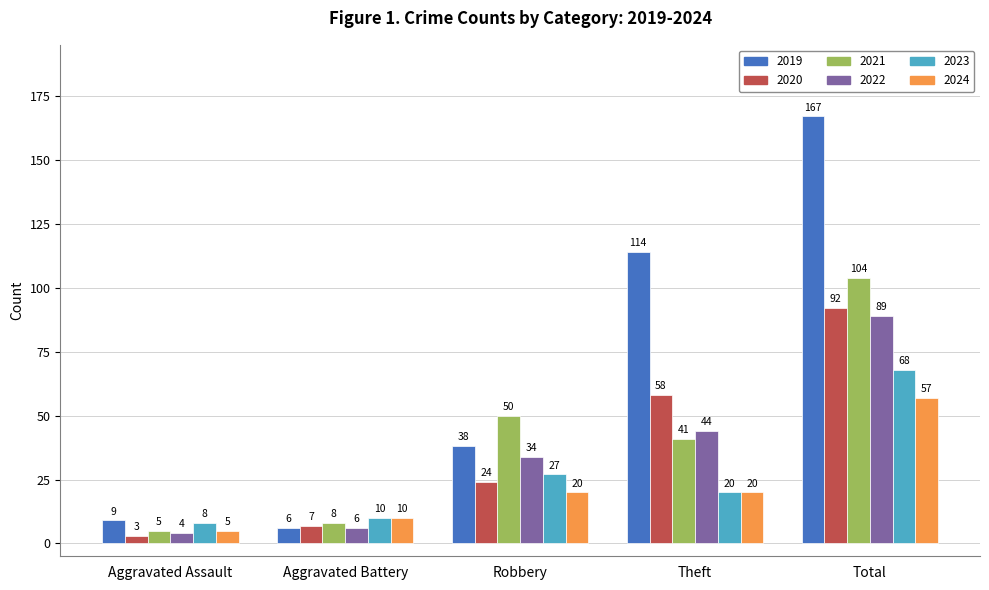

What is the difference between the second highest and minimum values in the 2021 series?

45